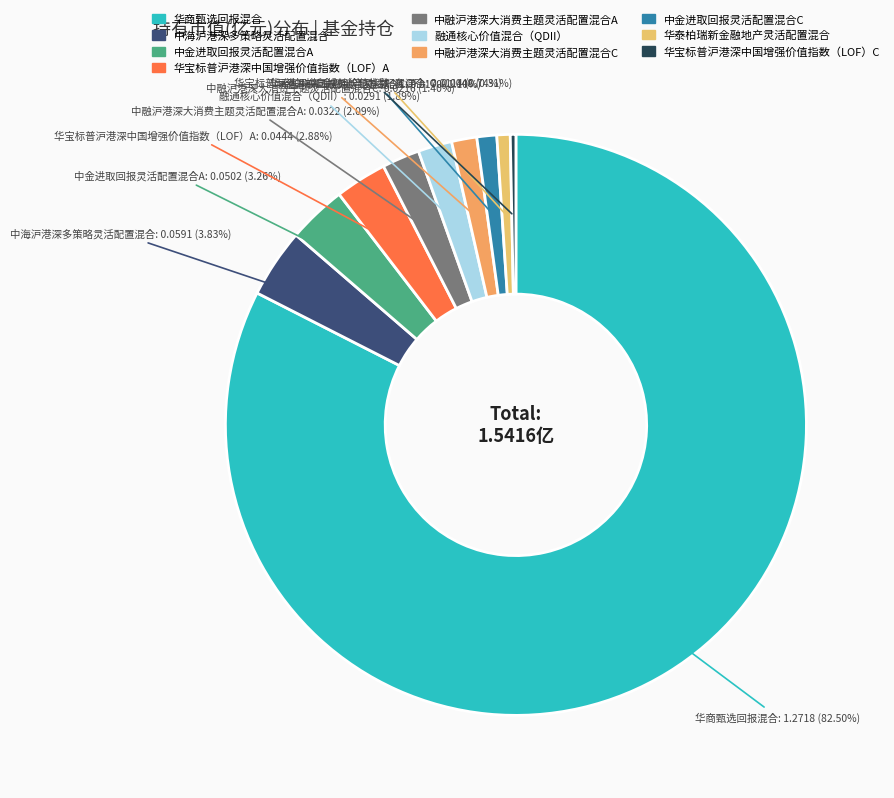

Is there any slice that represents more than half of the pie?

Yes